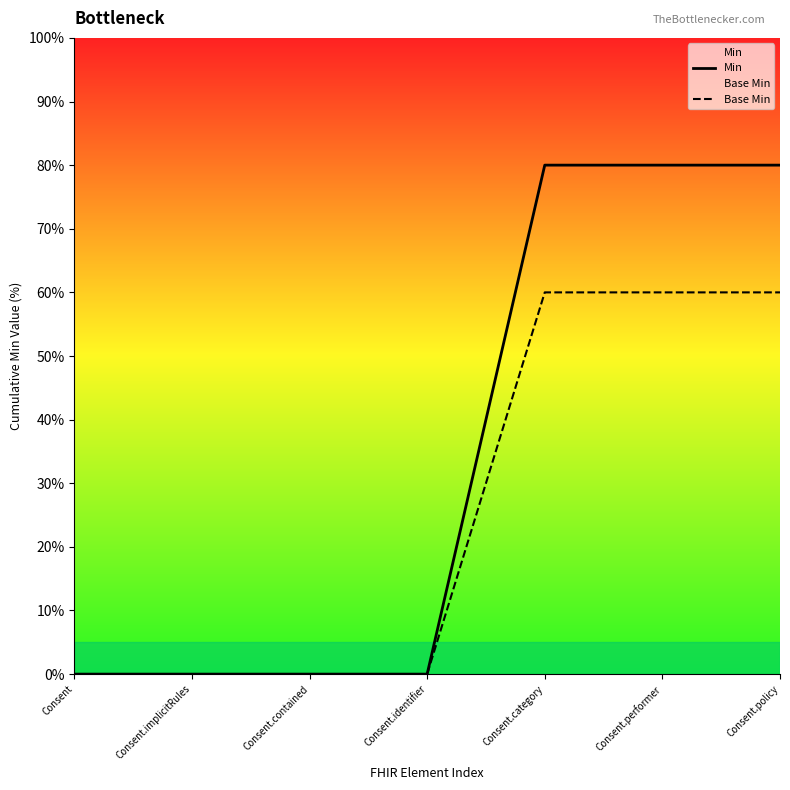

True or false: Min and Base Min intersect in this chart.

False